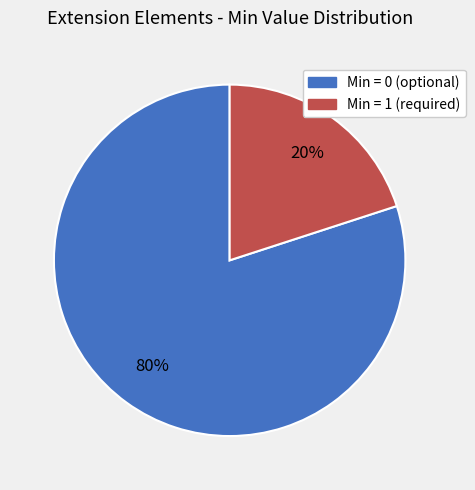

Does any single category account for the majority?

Yes